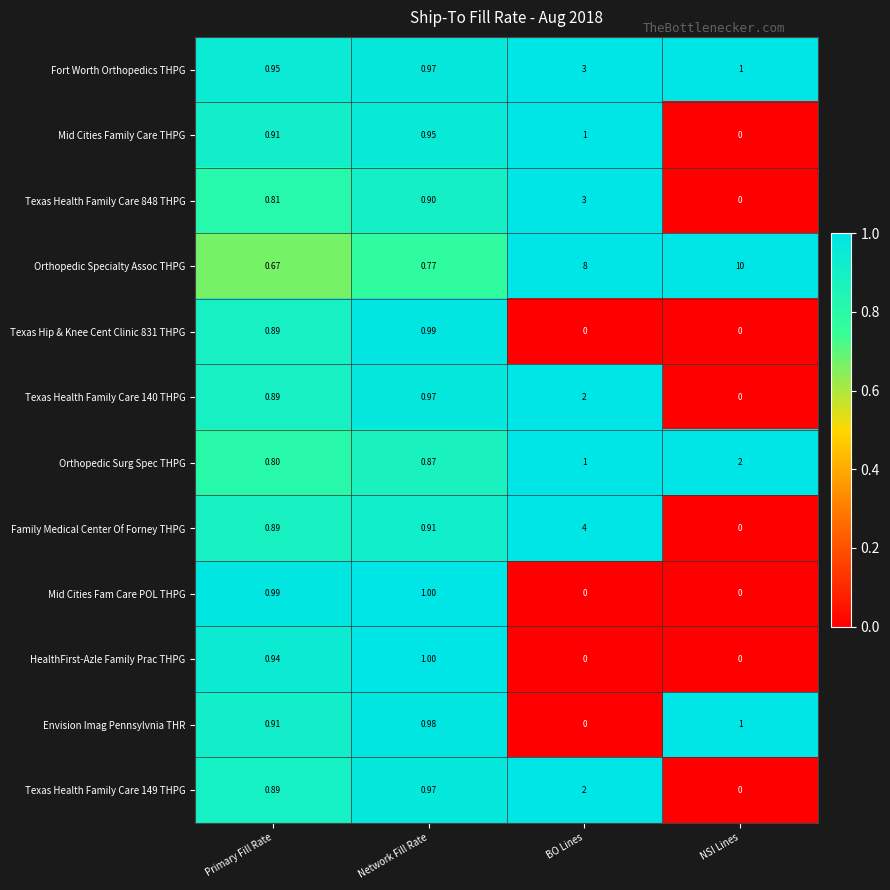

What is the spread (max minus min) of values at NSI Lines?

10.0